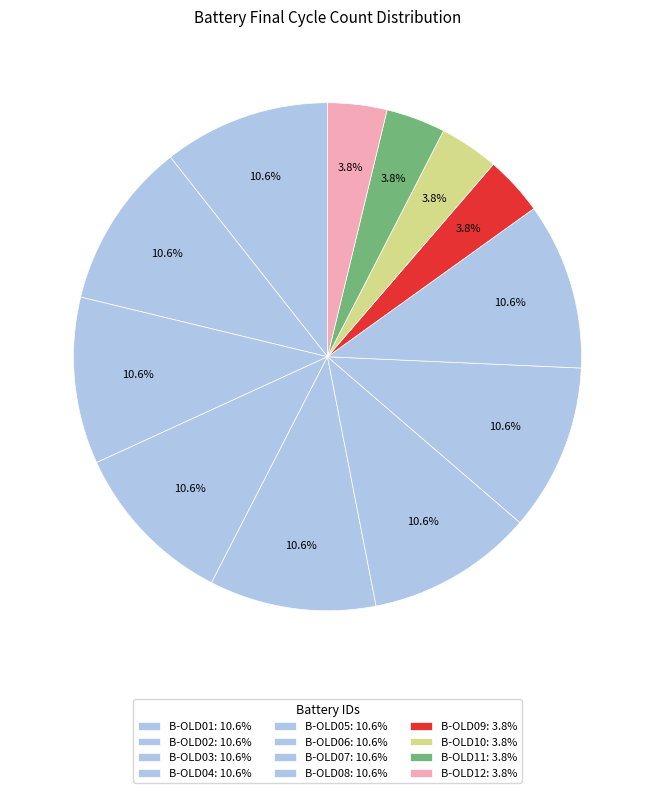

Does any single category account for the majority?

No